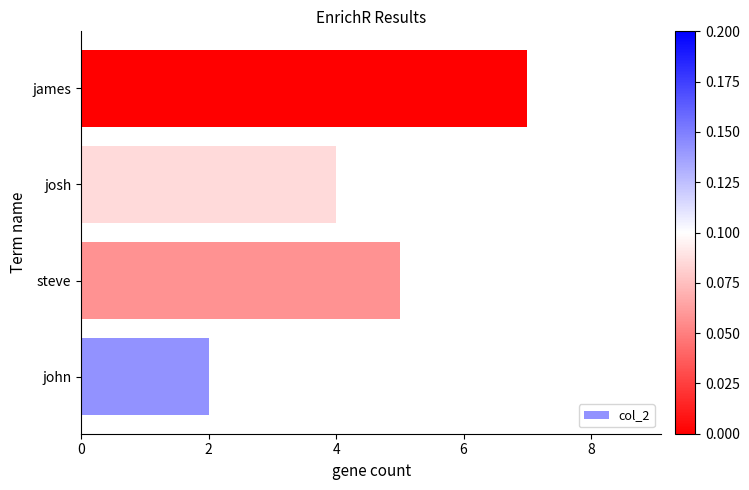

Is it true that the value at john is 1?

False